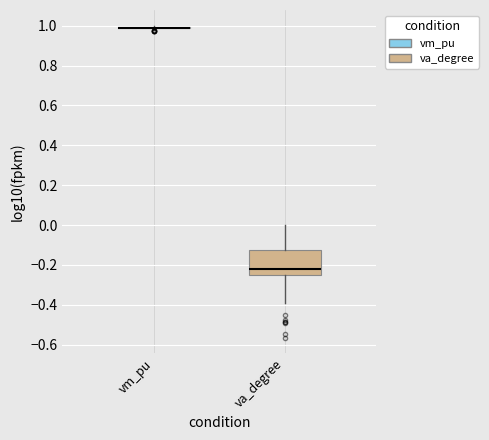

Reading left to right, transcribe this box plot: for each box, give where its median line is, the range the box spans, and where its two whiskers end, as read against the y-axis. The values are not printed on the chart, so give them approximately, as read against the axis.

vm_pu: box collapsed to a line at 0.98, whiskers 0.98 to 1.00
va_degree: median -0.22, box -0.26 to -0.12, whiskers -0.40 to 0.00